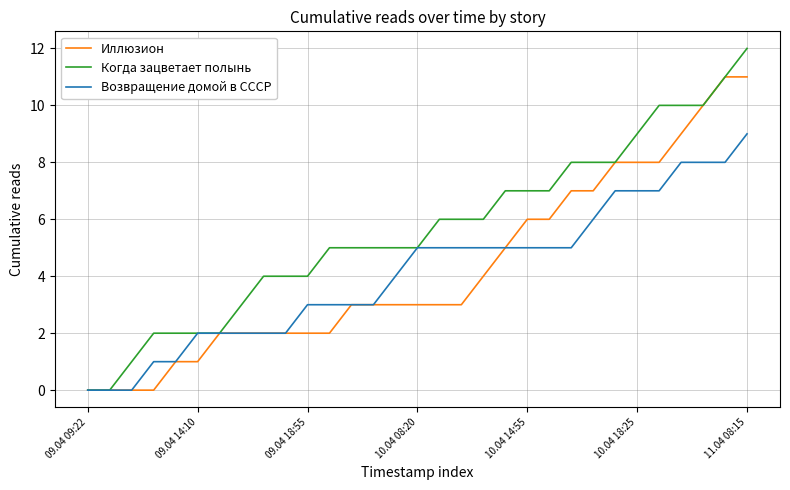

Reading left to right, list all the values displayed in this chart.

Иллюзион: 0	0	0	0	1	1	2	2	2	2	2	2	3	3	3	3	3	3	4	5	6	6	7	7	8	8	8	9	10	11	11
Когда зацветает полынь: 0	0	1	2	2	2	2	3	4	4	4	5	5	5	5	5	6	6	6	7	7	7	8	8	8	9	10	10	10	11	12
Возвращение домой в СССР: 0	0	0	1	1	2	2	2	2	2	3	3	3	3	4	5	5	5	5	5	5	5	5	6	7	7	7	8	8	8	9